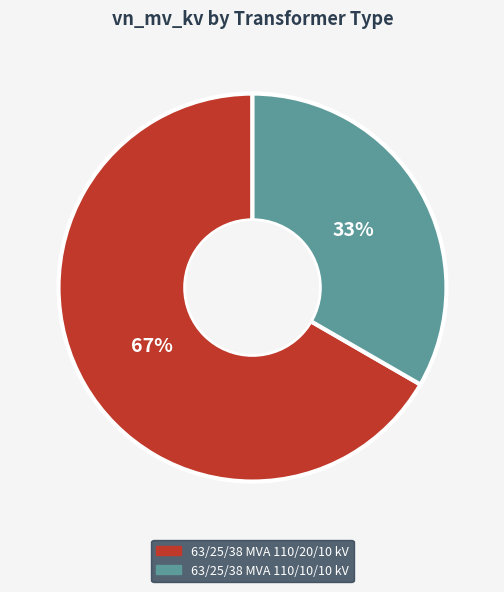

To the nearest percent, what is the average slice percentage?

50%